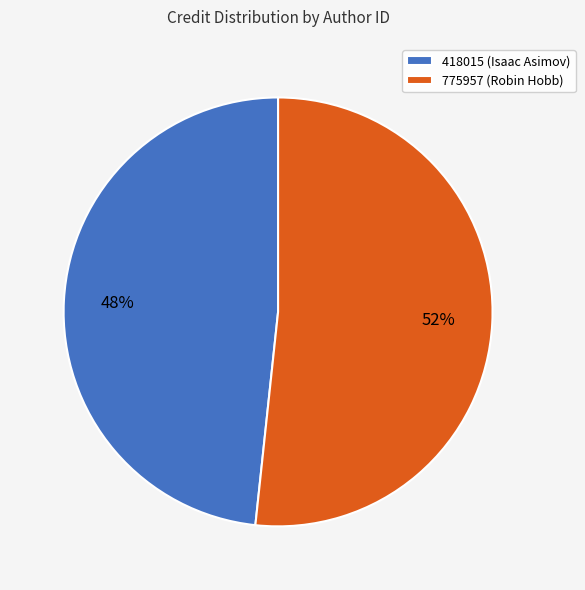

Rank the categories by value from lowest to highest.

418015 (Isaac Asimov), 775957 (Robin Hobb)